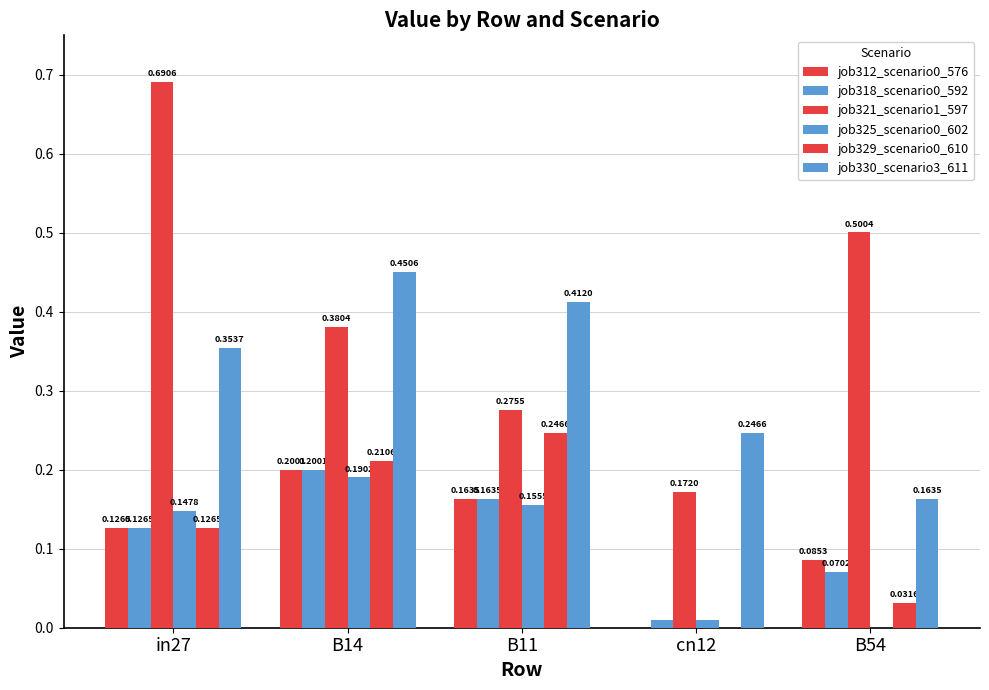

The value of job325_scenario0_602 at in27 is 0.1. True or false?

True